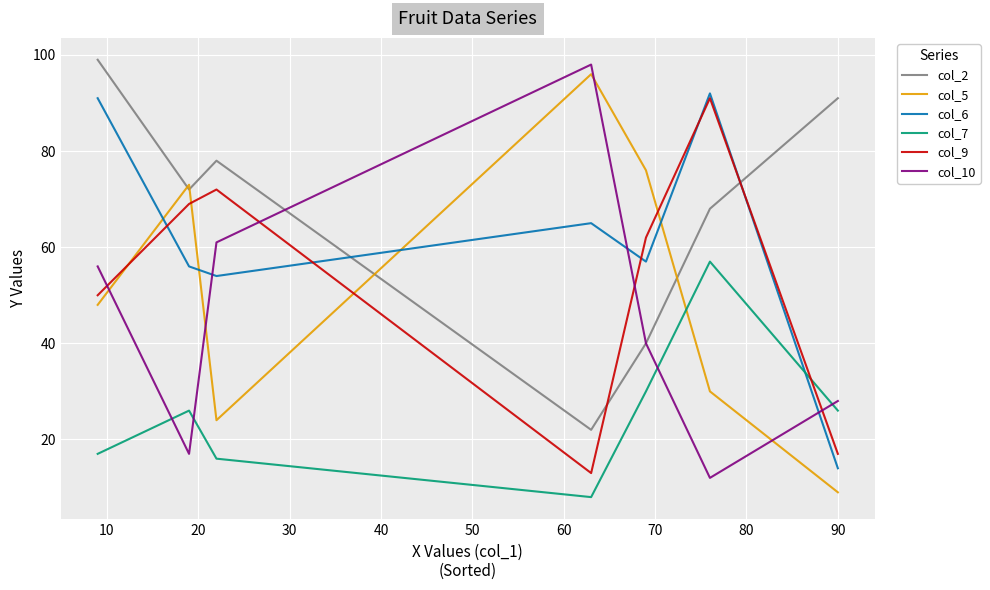

In col_10, how many points are higher than both neighbors (excluding endpoints)?

1